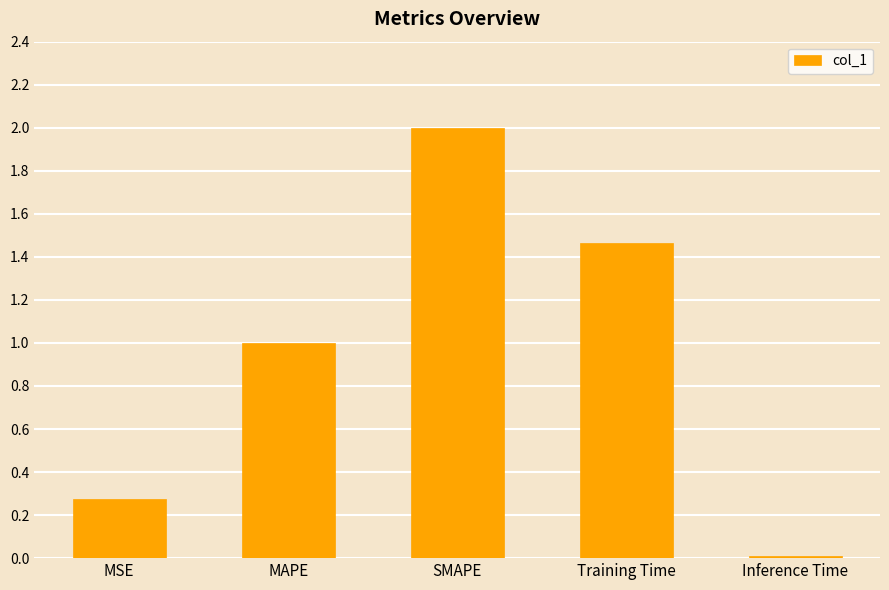

What is the difference between the second highest and second lowest values?

1.2